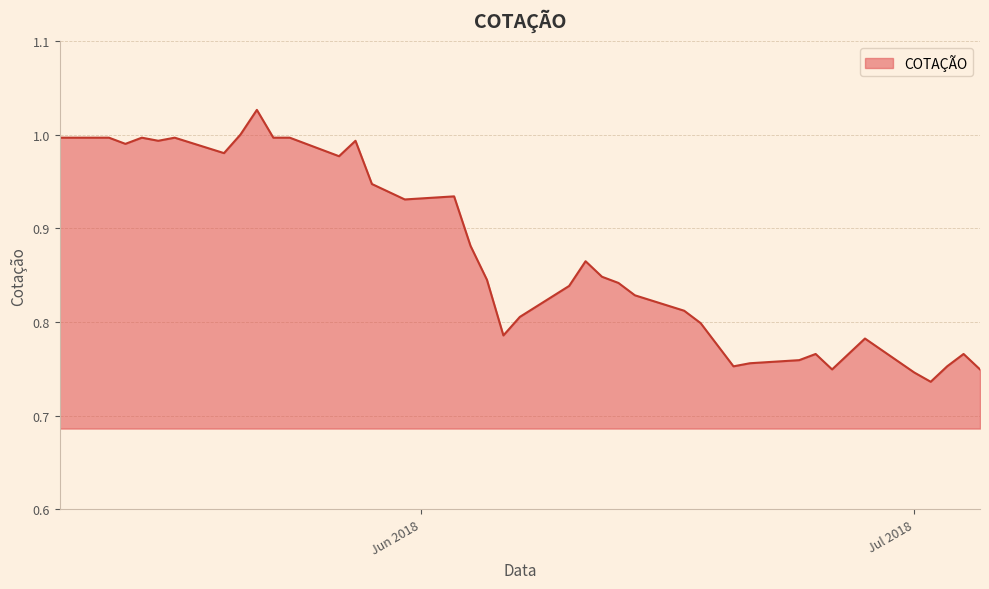

What is the difference between the maximum and minimum values?

0.3